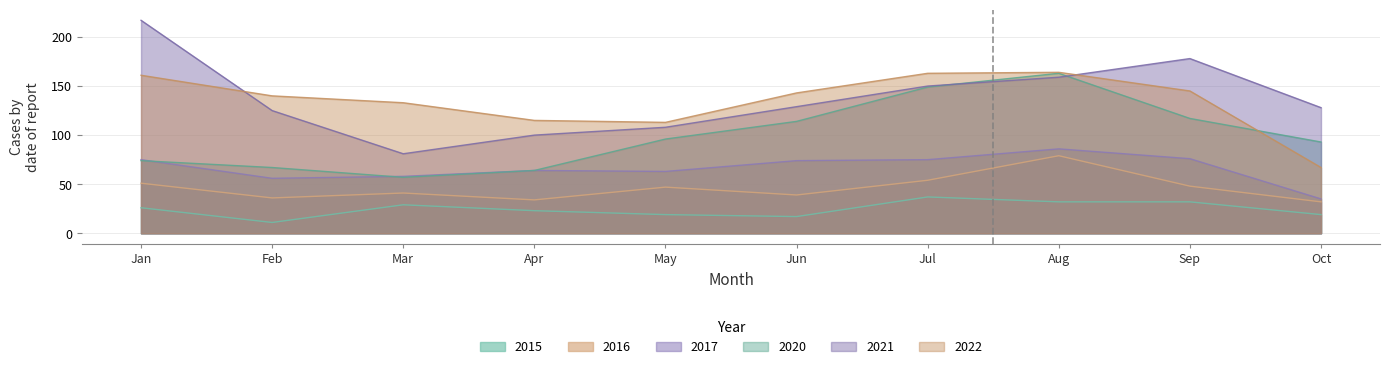

Which category has the highest value across all series?

Jan